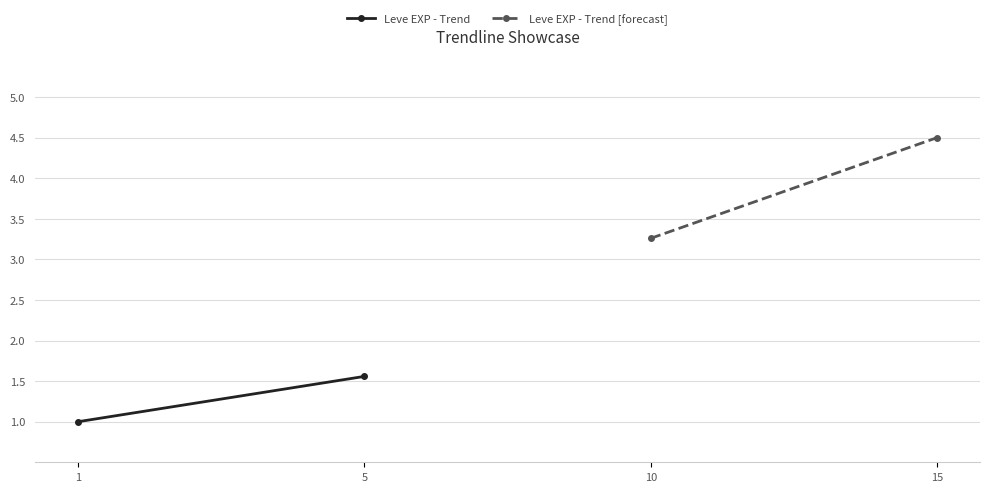

Reading left to right, what are all the values shown in this chart?

Leve EXP - Trend: 1.0	1.6
Leve EXP - Trend [forecast]: 3.3	4.5